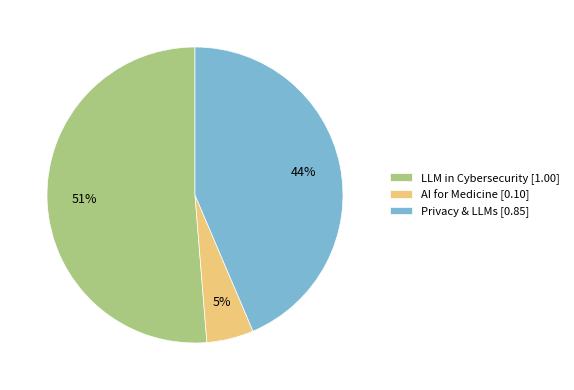

To the nearest percent, what is the difference between the largest and smallest slice percentages?

46%